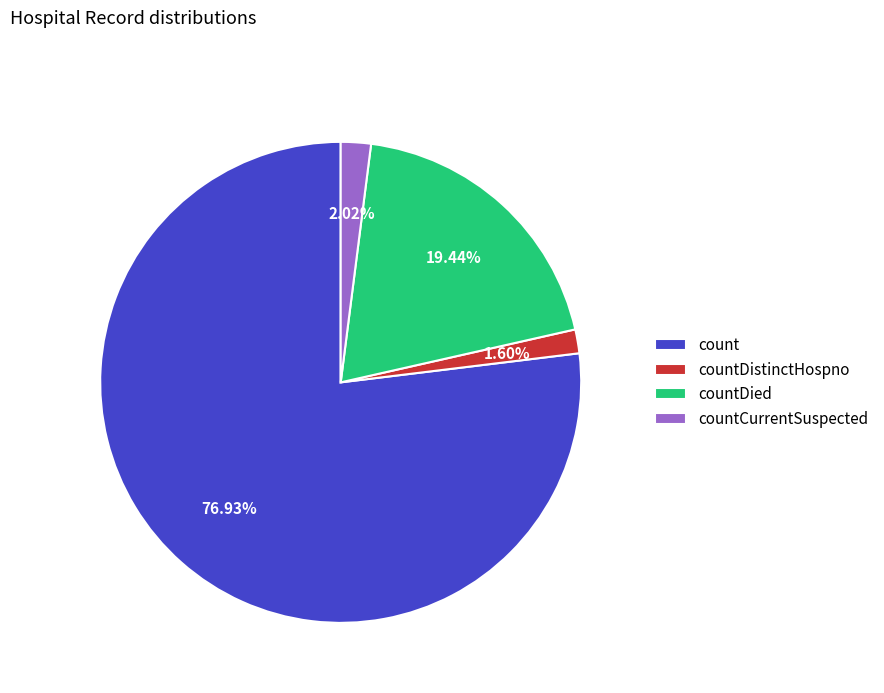

The countCurrentSuspected slice represents 2% of the pie. True or false?

True